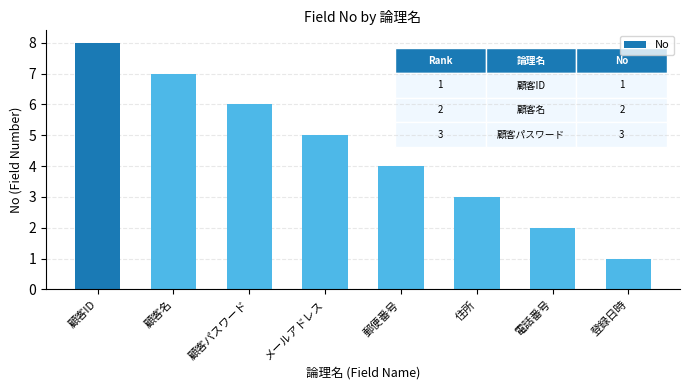

What is the label of the 4th bar from the left?

メールアドレス